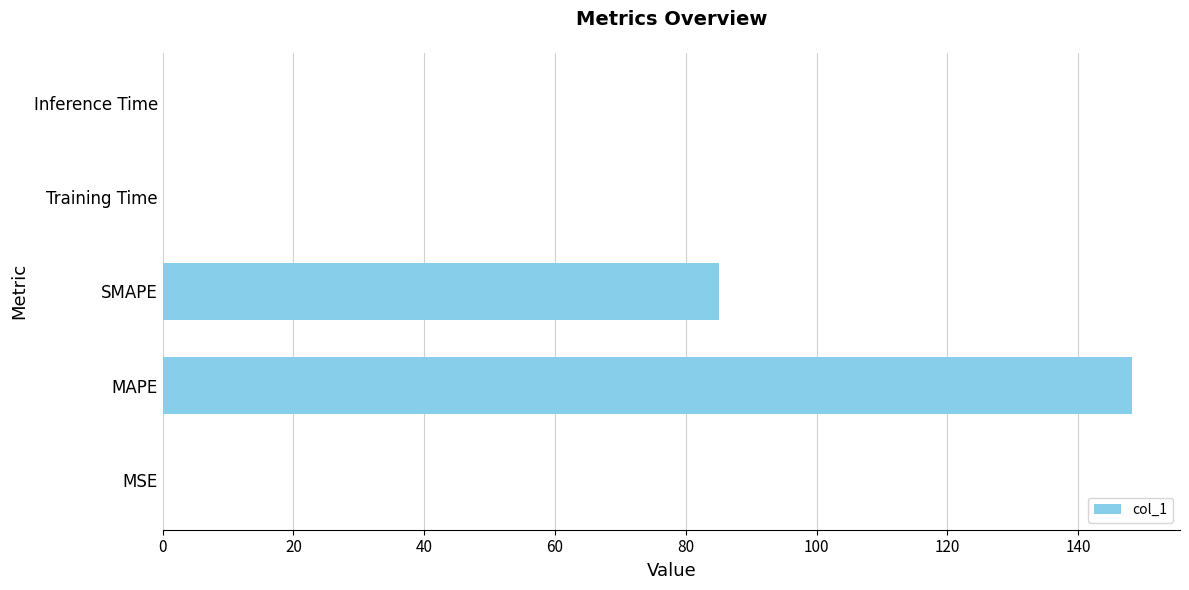

The value at Training Time is 0.0. True or false?

True